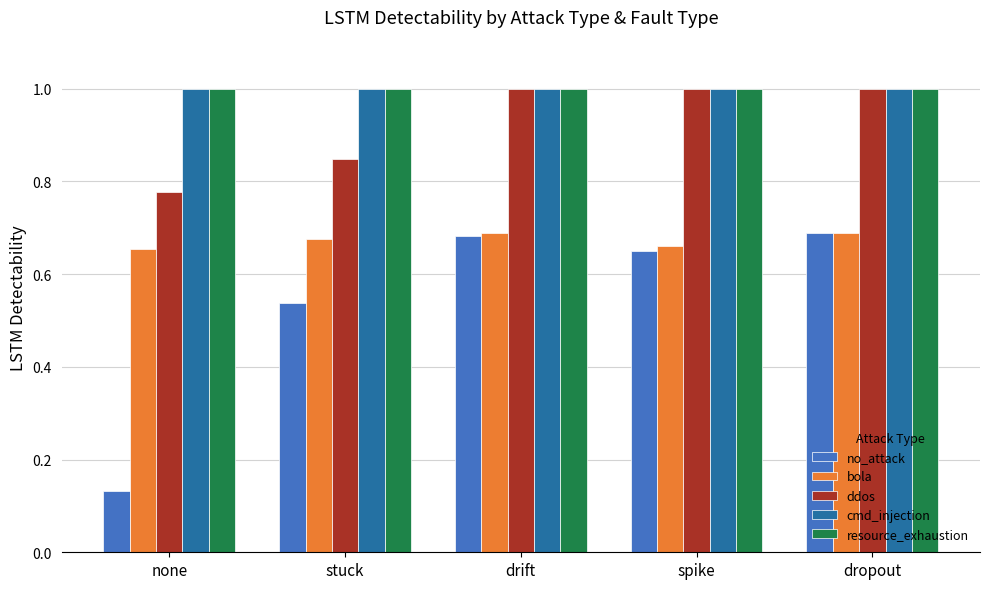

Which category has the lowest value across all series?

none